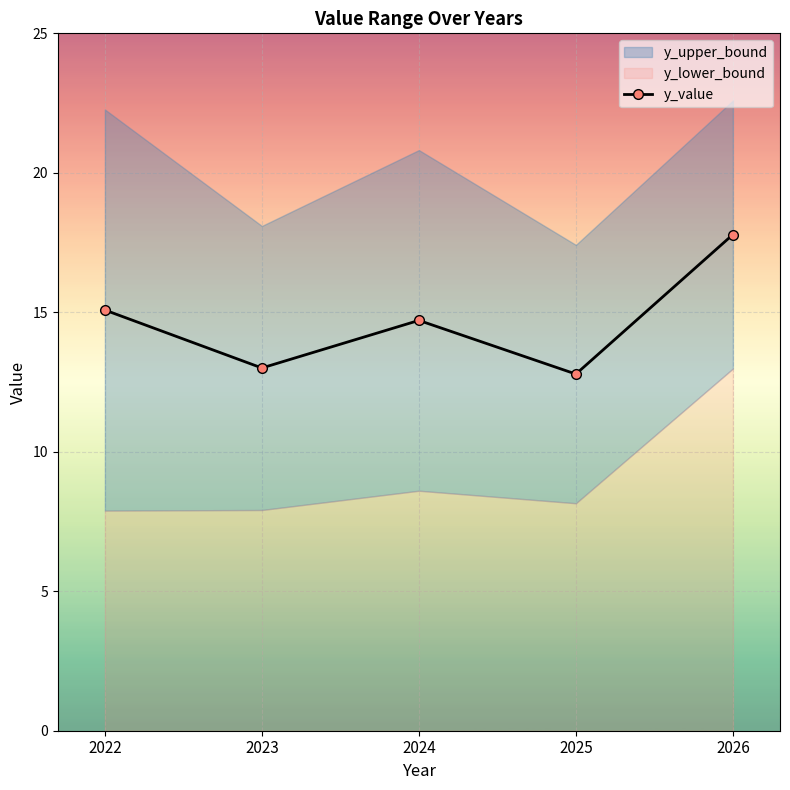

What is the change in value from 2024 to 2026?

+3.1